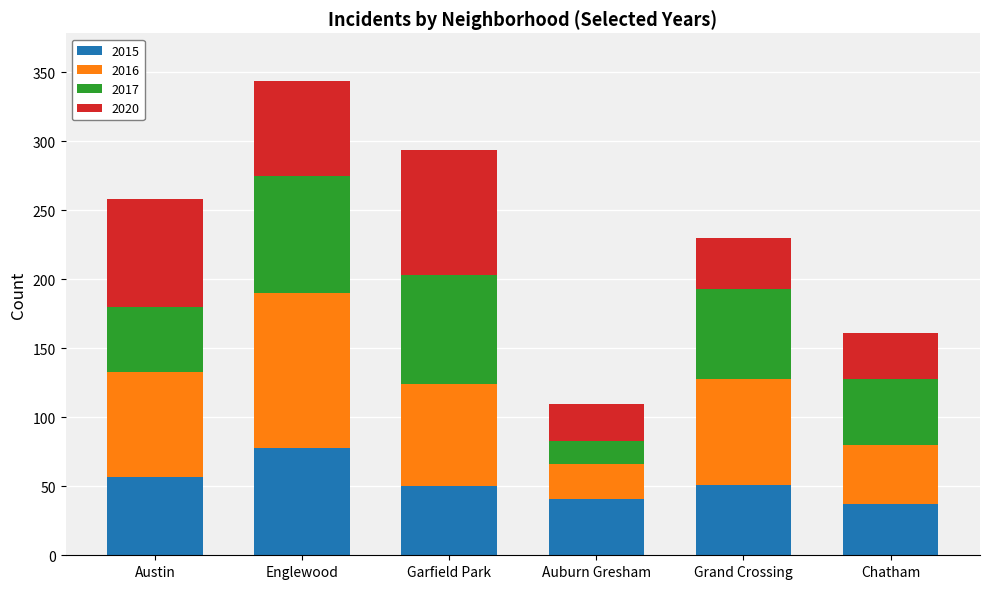

At which category is the sum across all series the highest?

Englewood